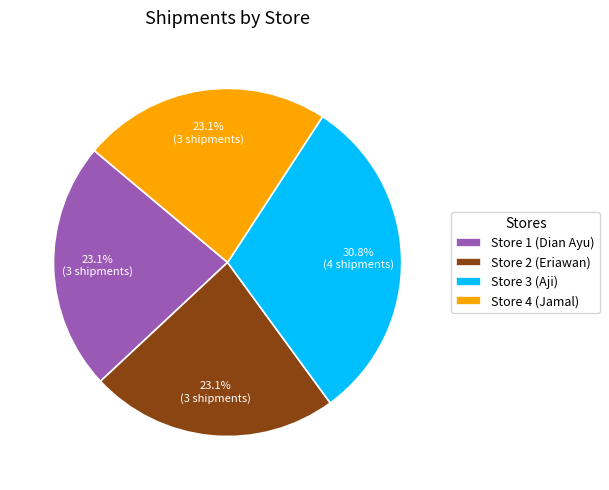

To the nearest percent, what percentage of the pie is Store 2 (Eriawan)?

23%